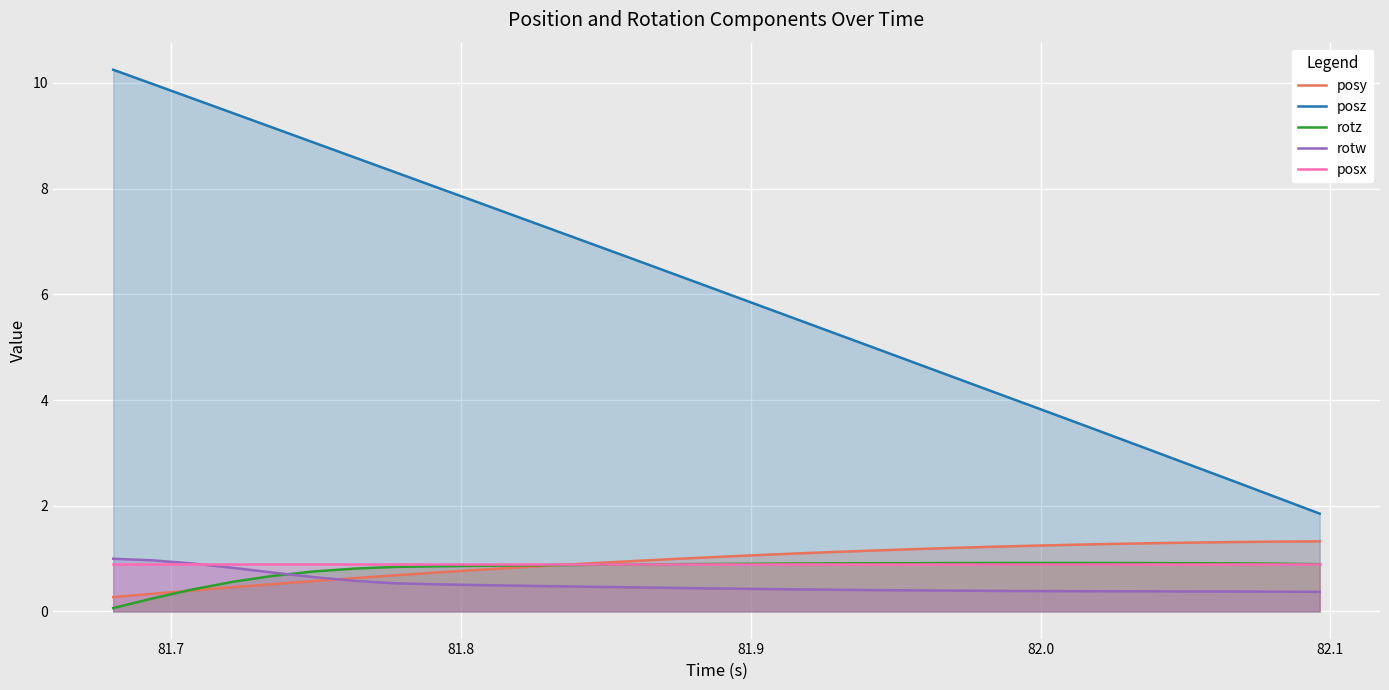

Which series has the largest total across all categories?

posz